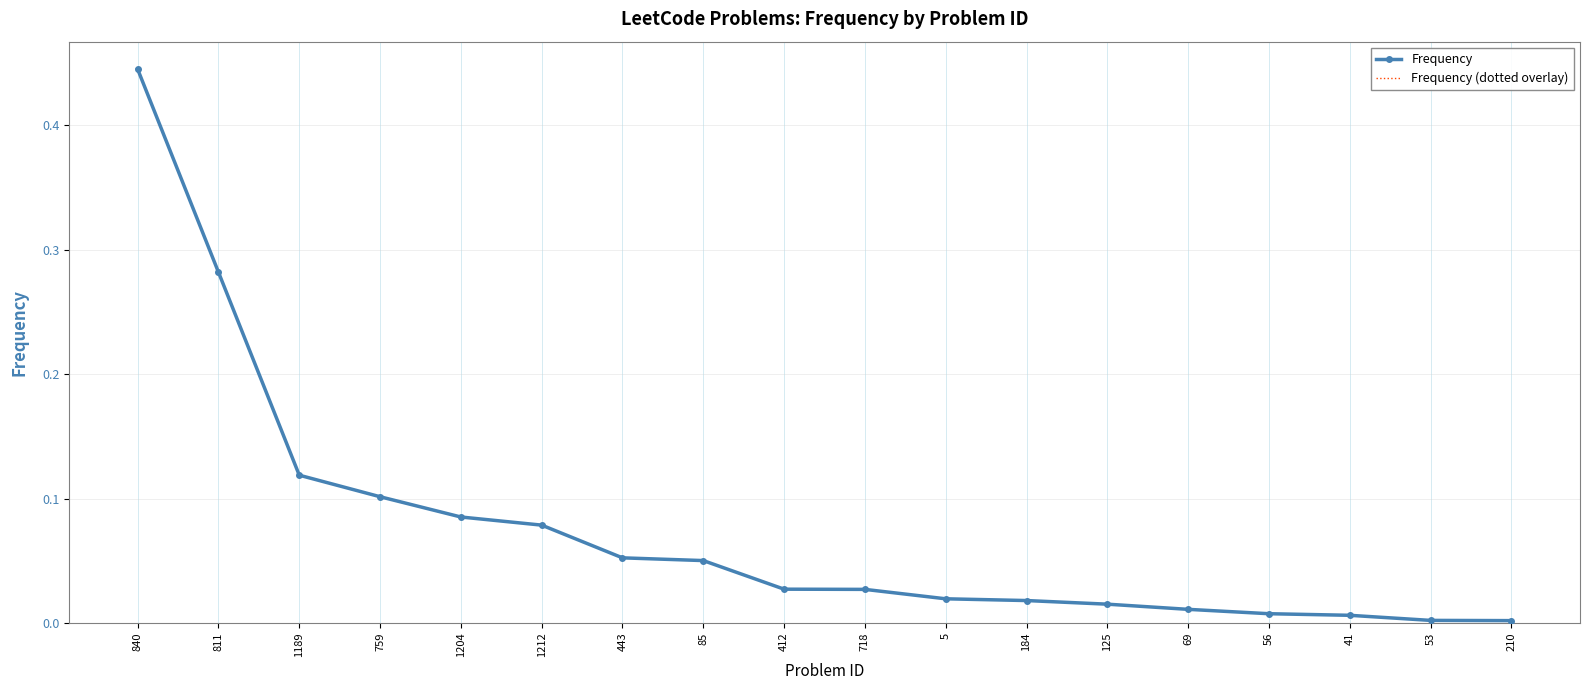

True or false: Frequency has a value of 0.0 at 412.

False